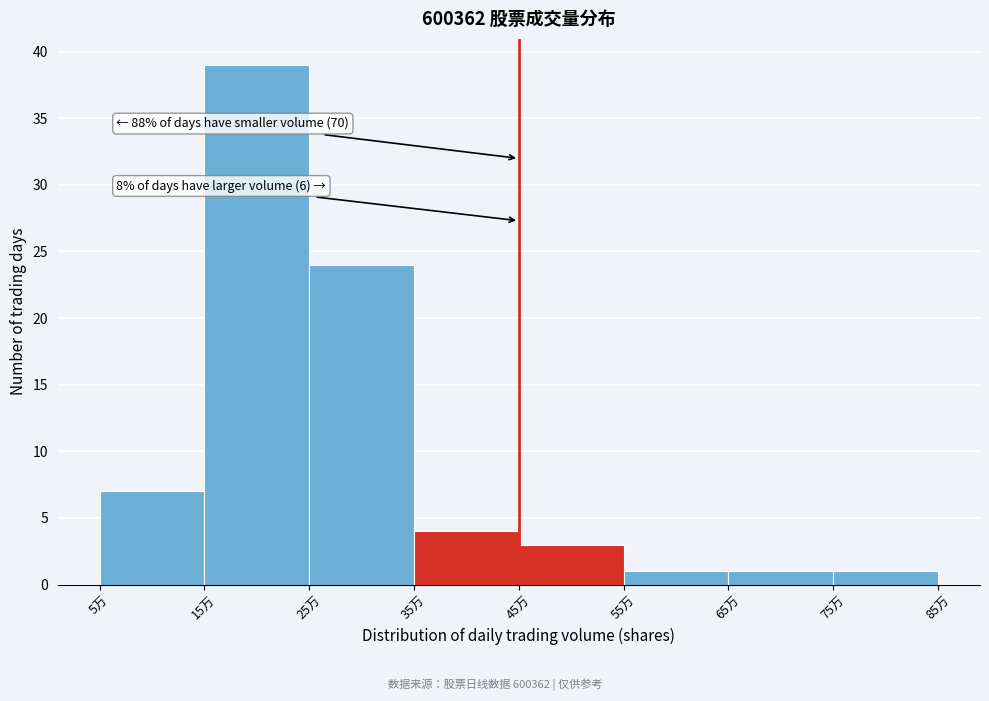

Reading left to right, list all the values displayed in this chart.

7	39	24	4	3	1	1	1